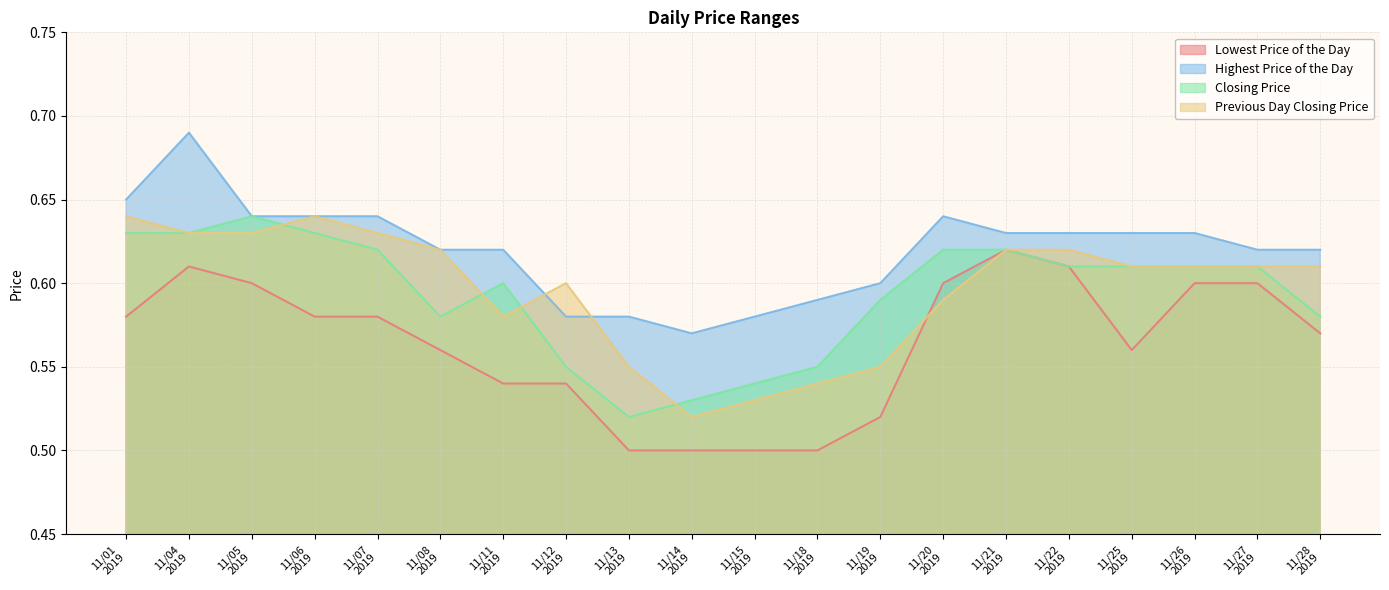

True or false: Highest Price of the Day and Lowest Price of the Day cross at least once.

False